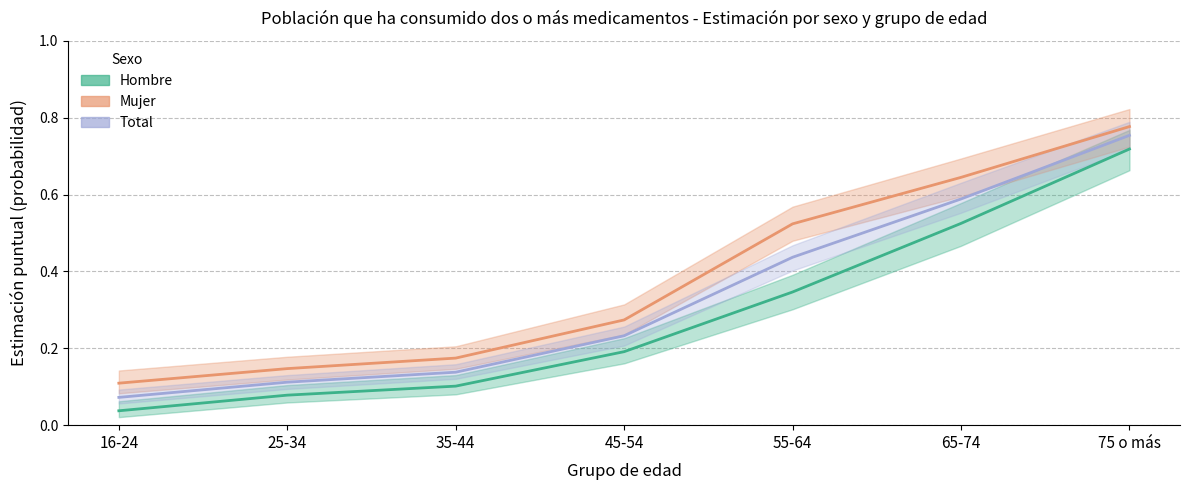

True or false: Total - Estimación and Mujer - Estimación cross at least once.

False